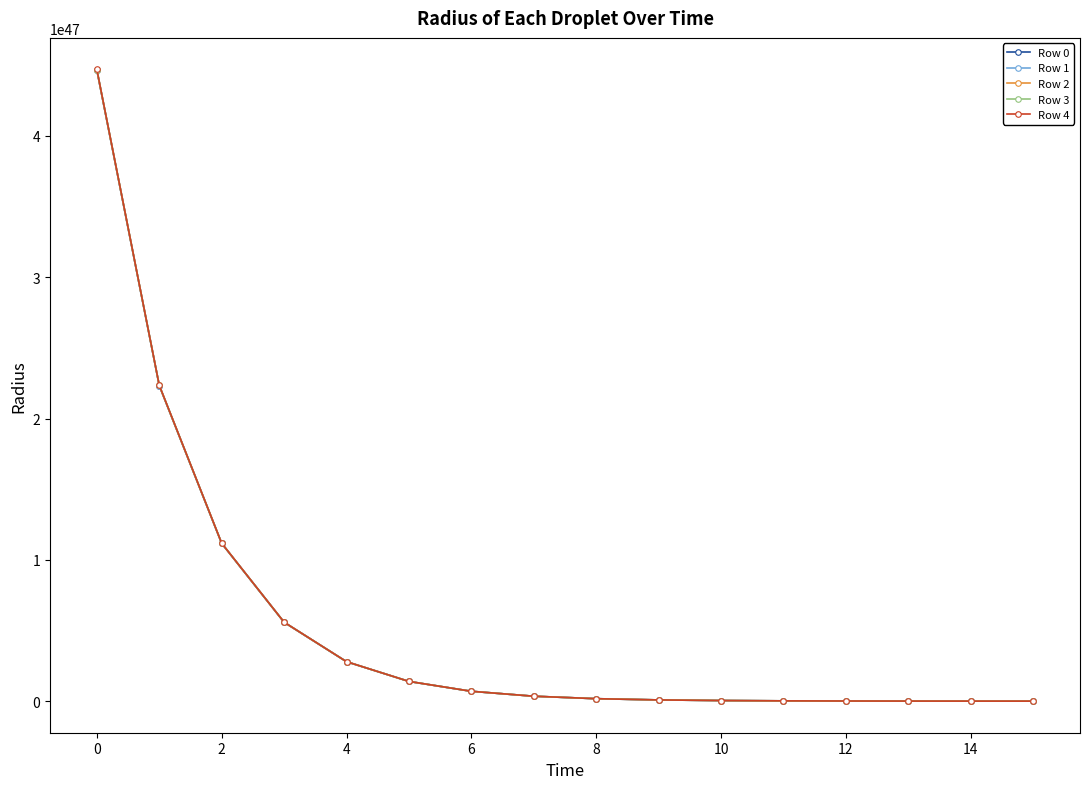

List the series in order of their overall mean, lowest first.

Row 0, Row 1, Row 2, Row 3, Row 4